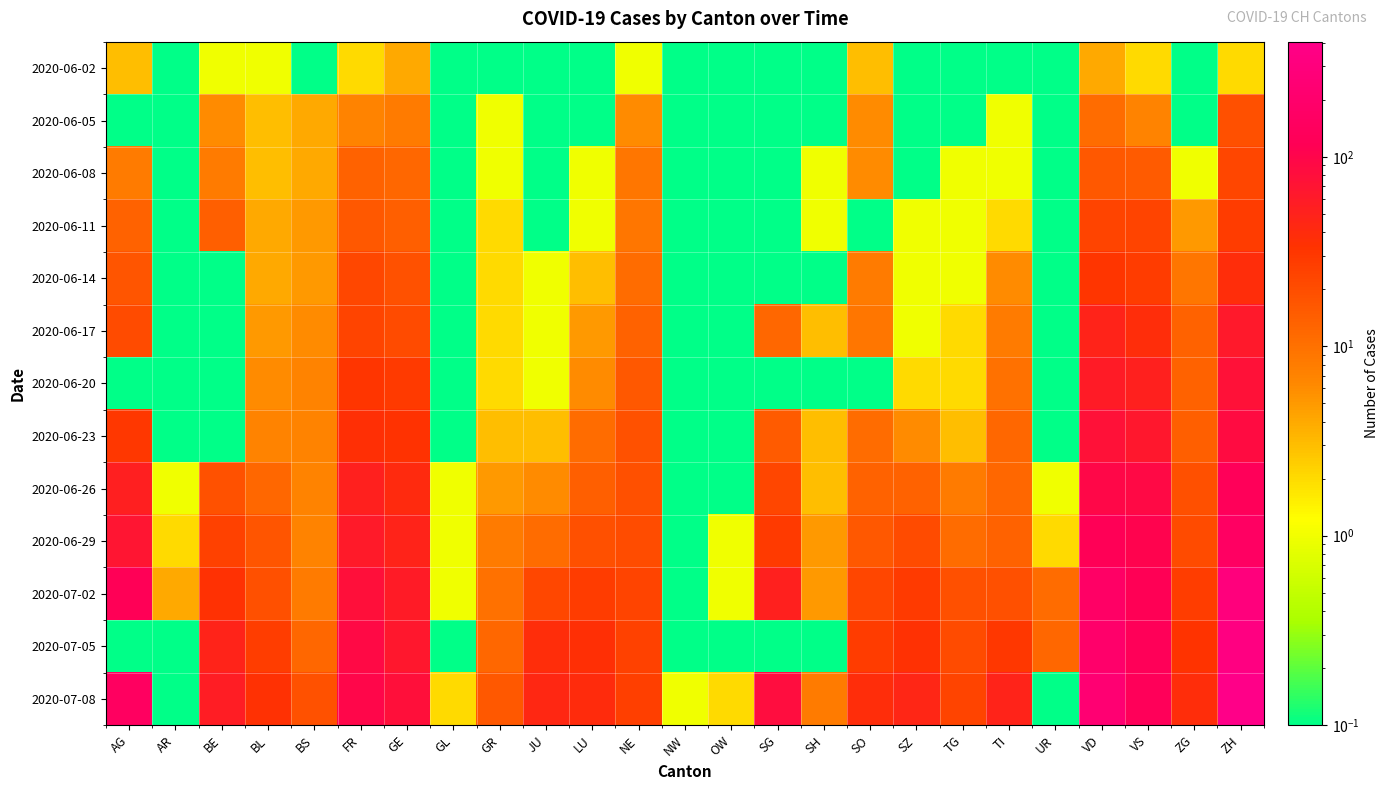

At SH, list the series in order from largest to smallest.

2020-07-08, 2020-06-29, 2020-07-02, 2020-06-17, 2020-06-23, 2020-06-26, 2020-06-08, 2020-06-11, 2020-06-02, 2020-06-05, 2020-06-14, 2020-06-20, 2020-07-05